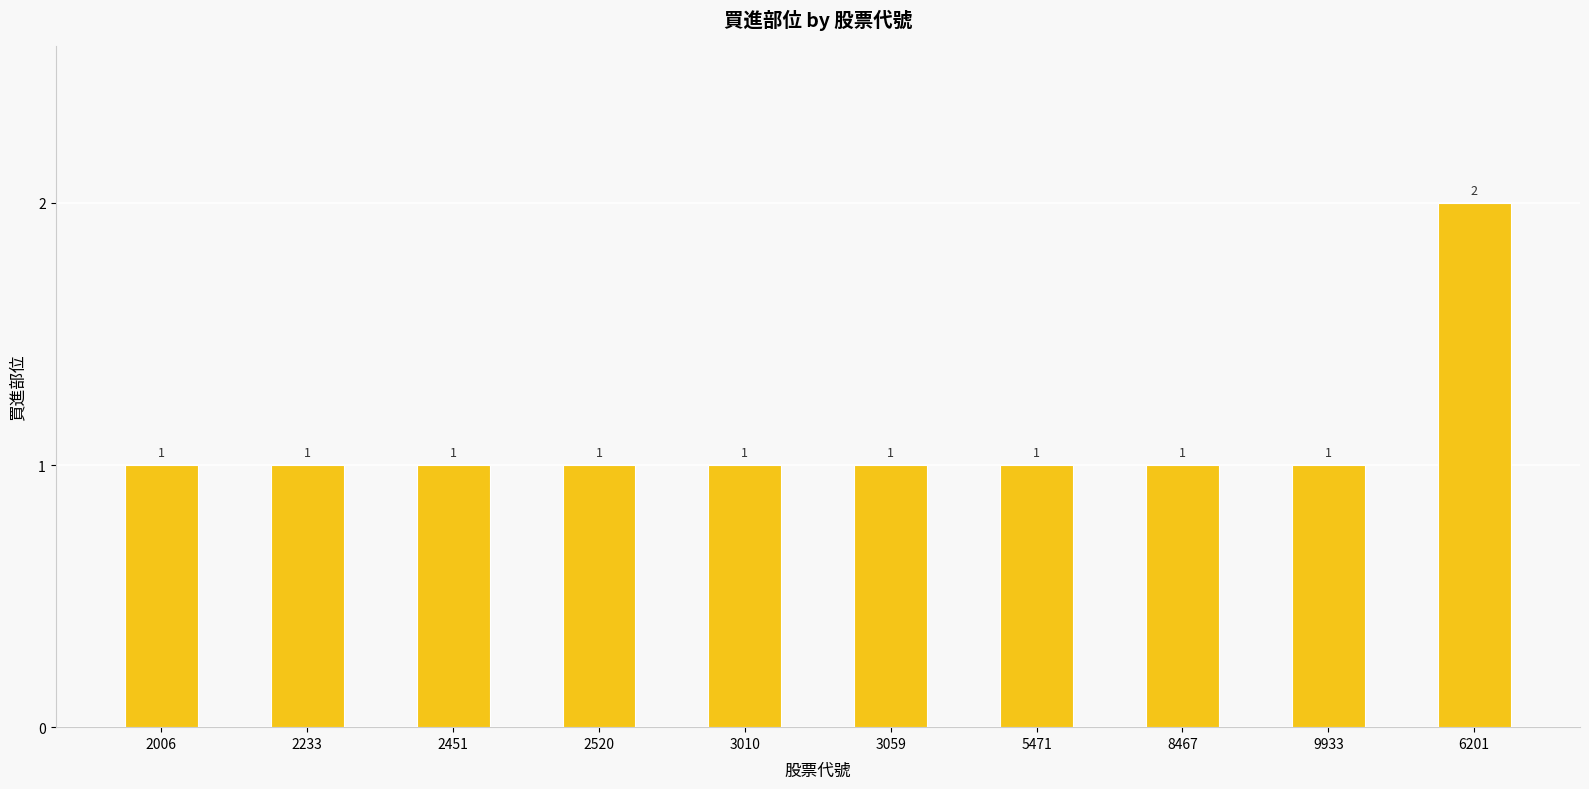

Does the chart contain stacked bars?

No